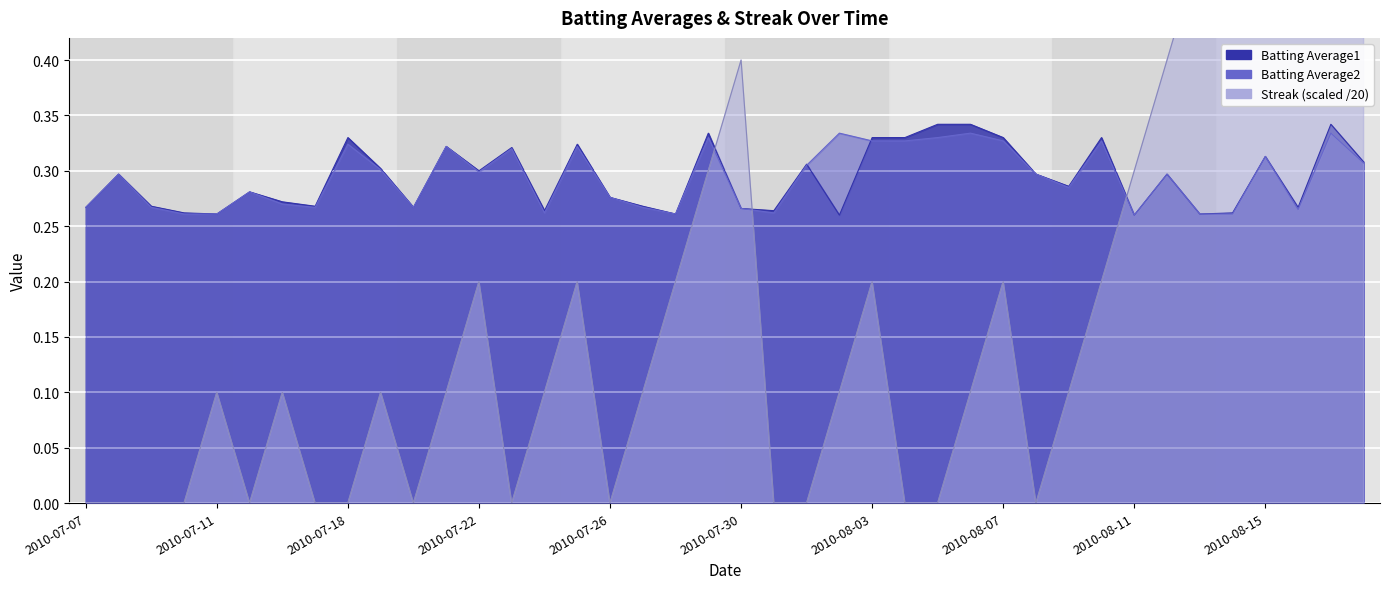

Where is the first local minimum for Streak?

2010-07-15